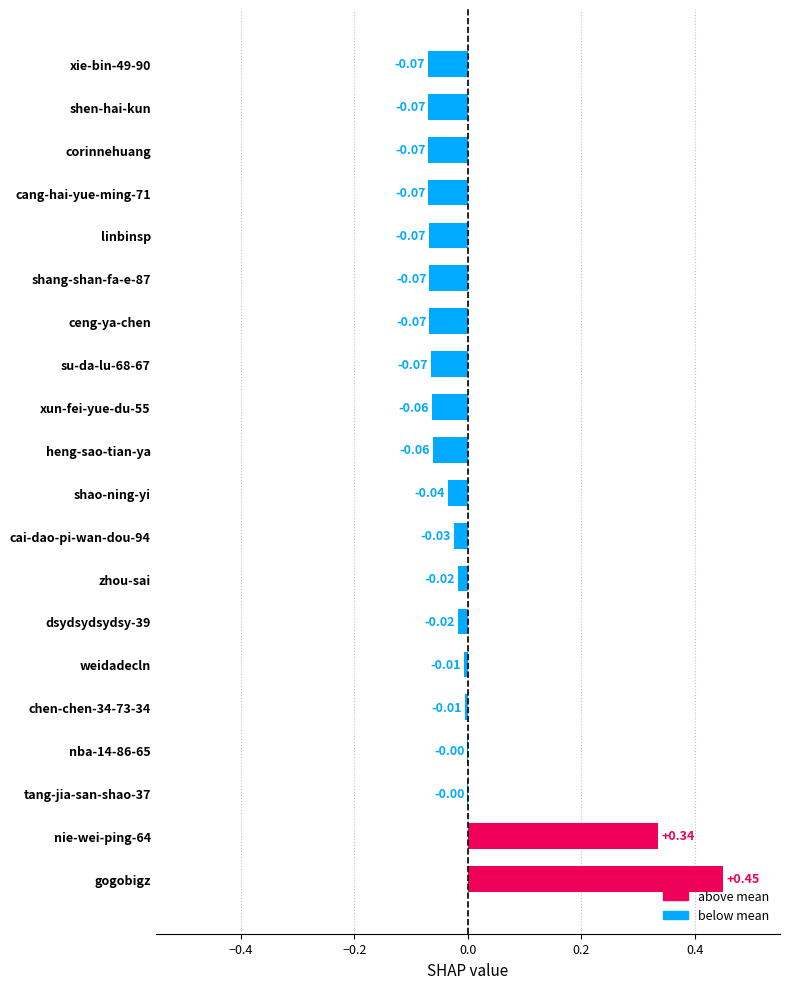

Which has a higher value, shen-hai-kun or tang-jia-san-shao-37?

tang-jia-san-shao-37